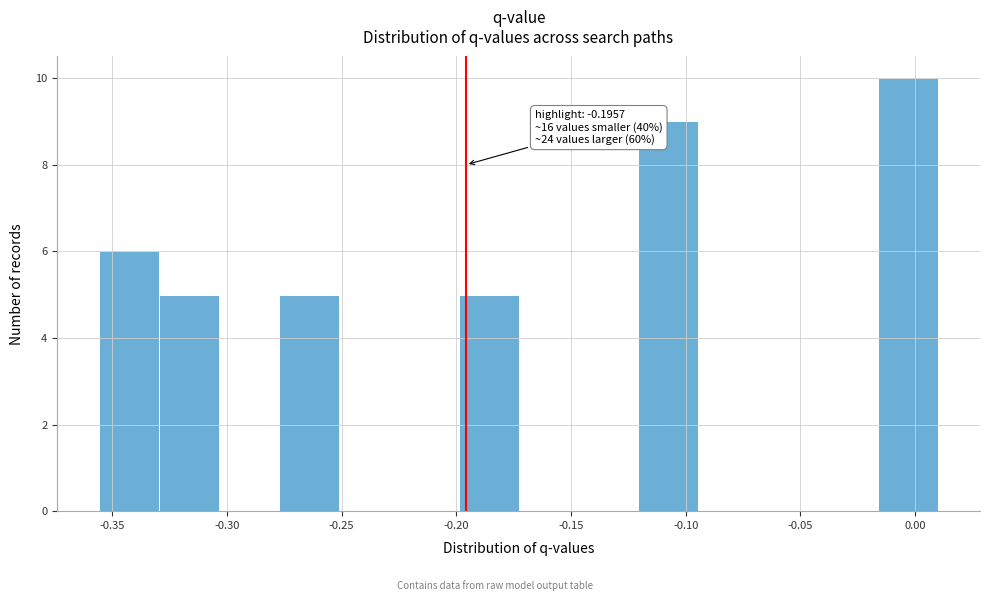

Over which range of the x-axis is the bar tallest?

-0.015 to 0.010